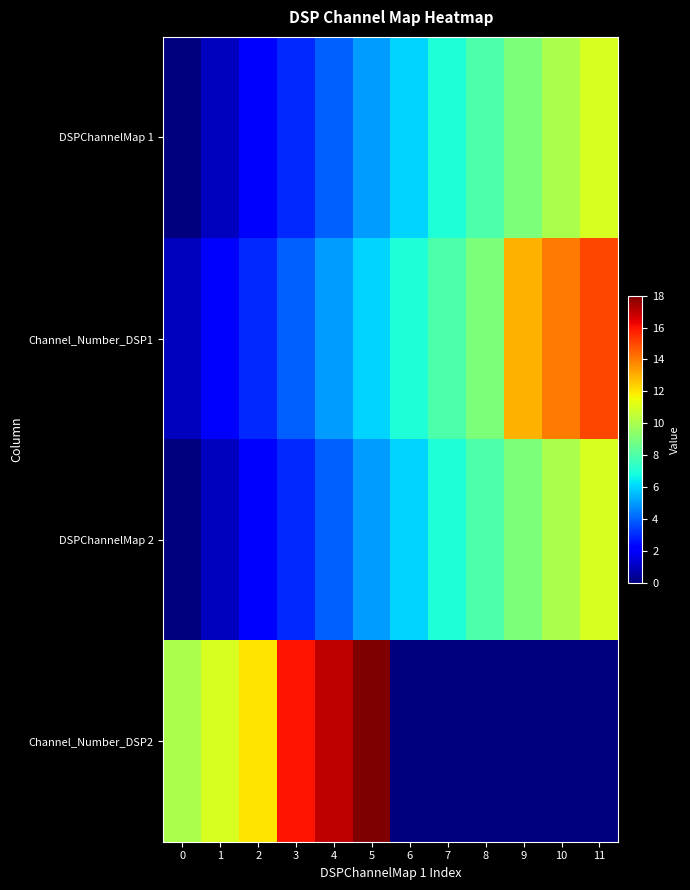

Which series has the largest total across all categories?

Channel_Number_DSP1